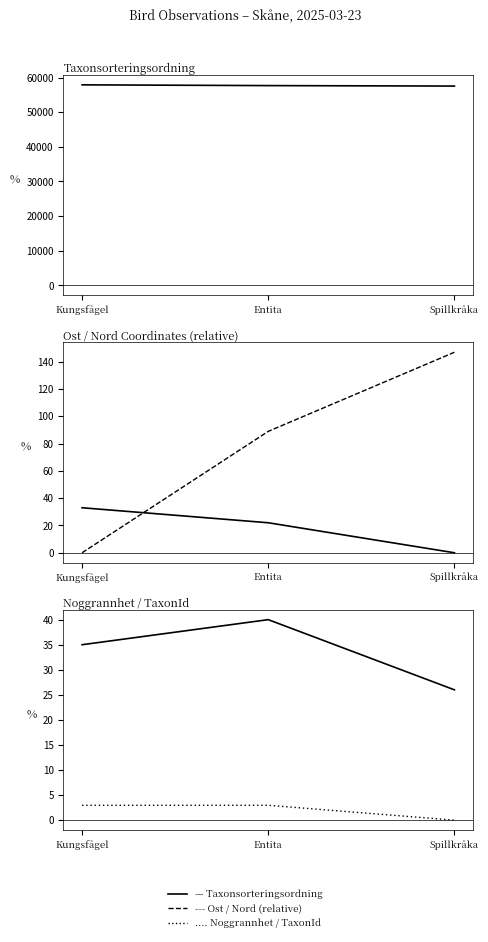

What is the spread (max minus min) of values at Entita?

57661.0